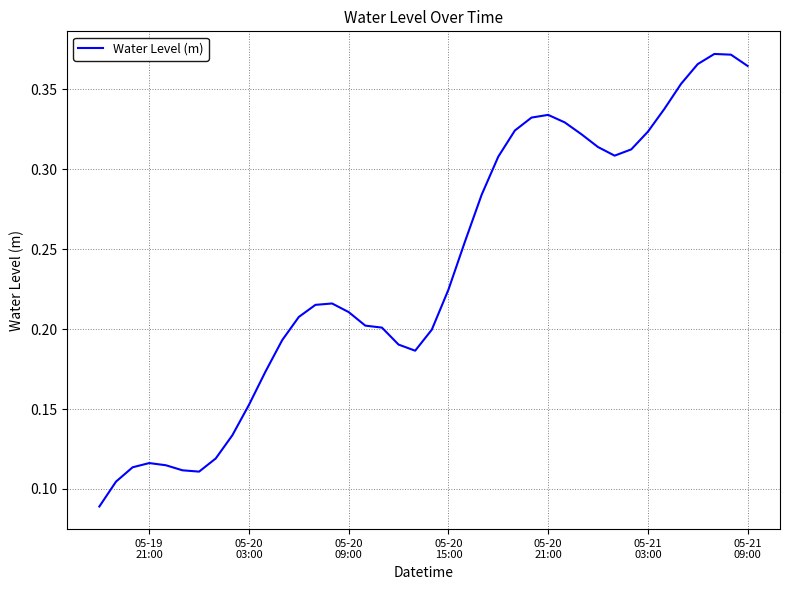

How many points are lower than both their immediate neighbors (excluding endpoints)?

3